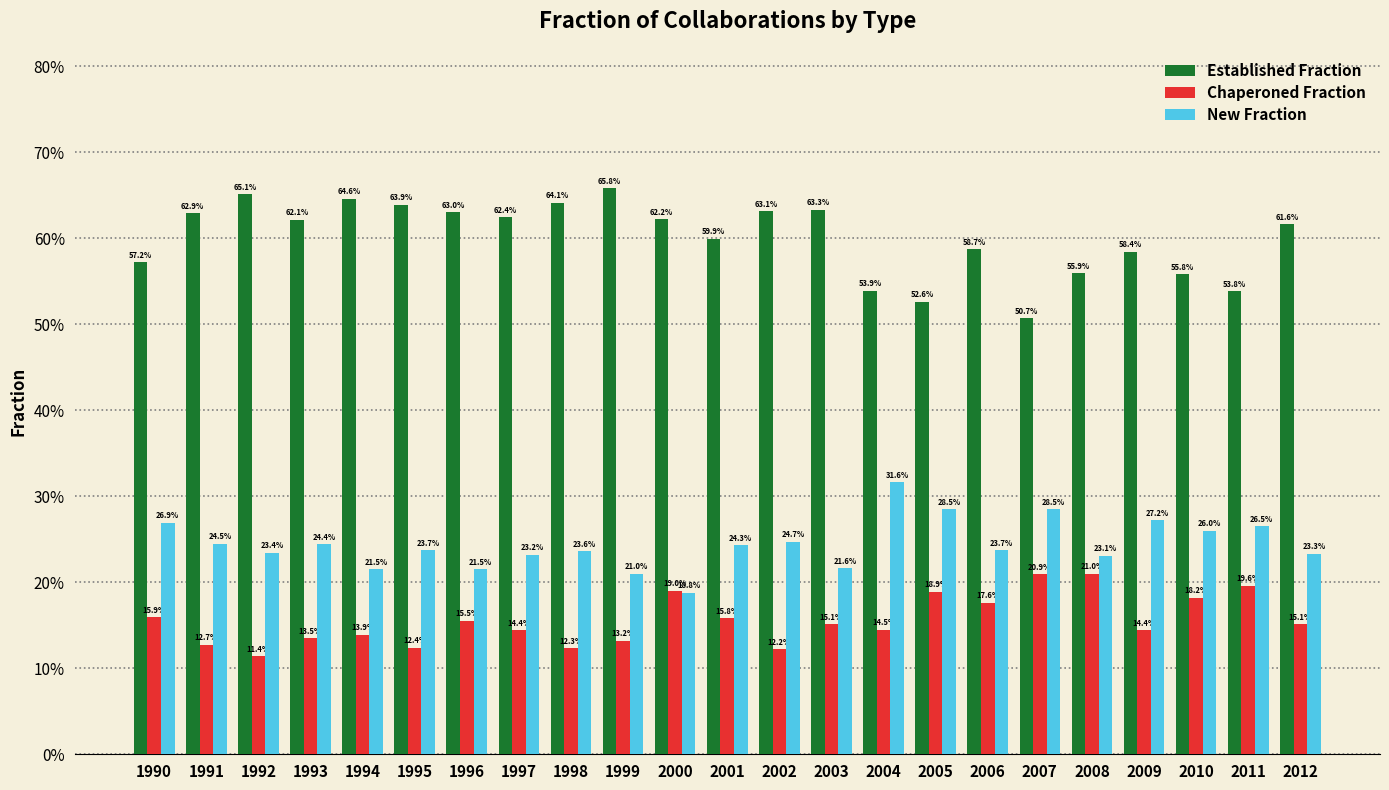

Which series changed the most between 1998 and 2008?

Chaperoned Fraction